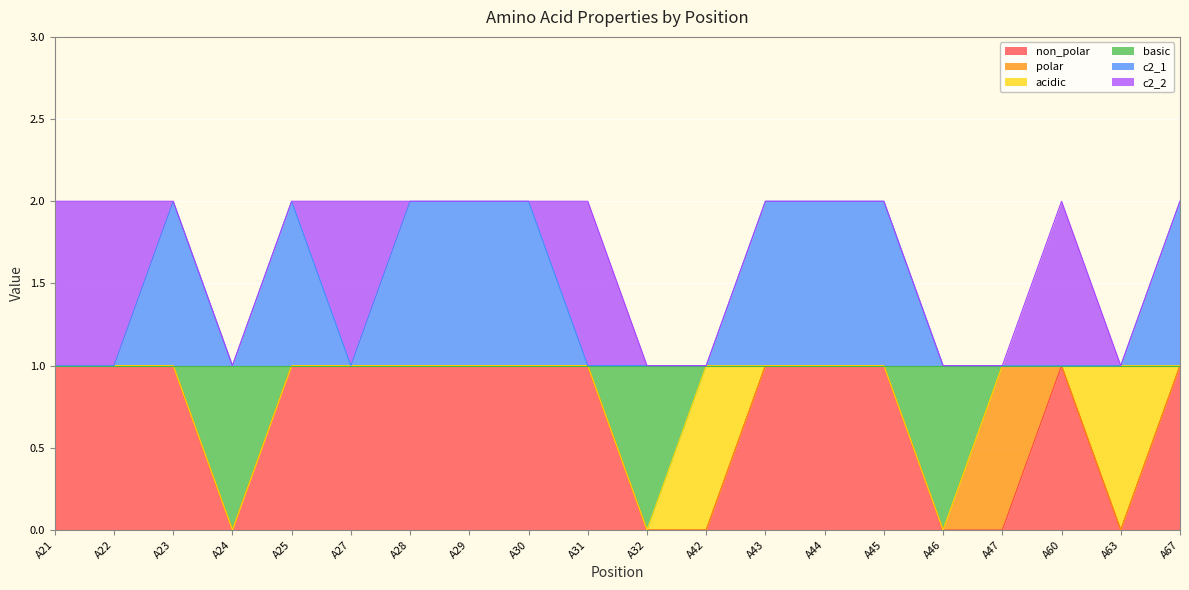

How many basic values are between 1 and 2?

17